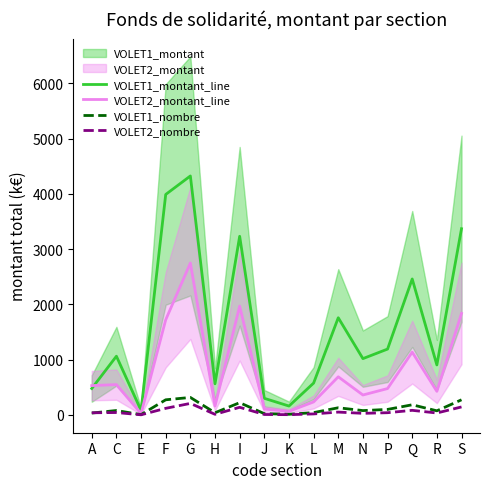

How many interior local peaks does the VOLET1_montant_line series have?

5